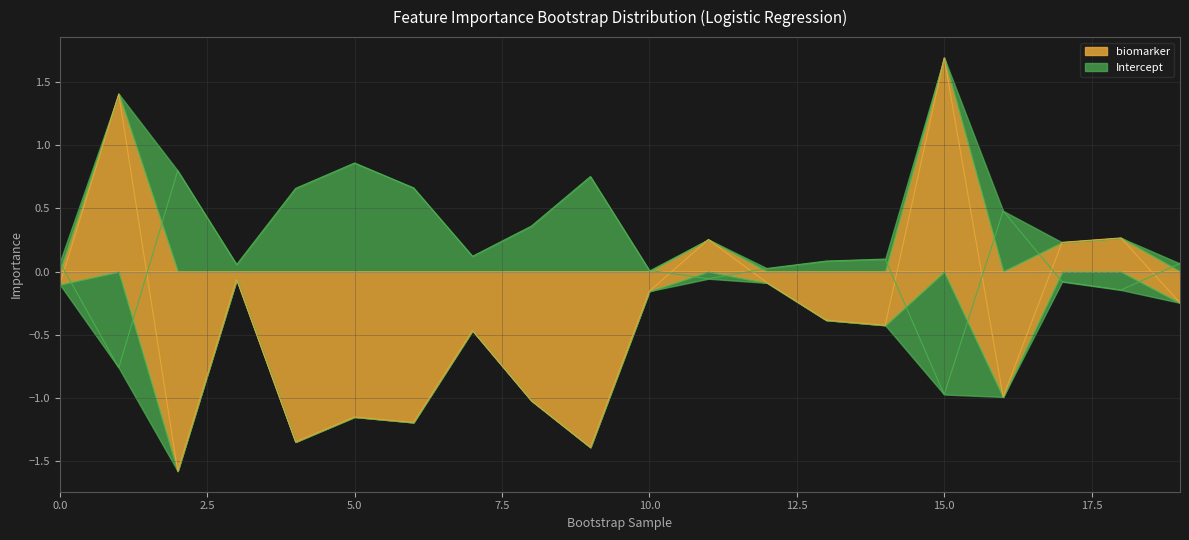

Reading left to right, list all the values displayed in this chart.

biomarker: 0=-0.1	1=1.4	2=-1.6	3=-0.1	4=-1.3	5=-1.2	6=-1.2	7=-0.5	8=-1.0	9=-1.4	10=-0.2	11=0.3	12=-0.1	13=-0.4	14=-0.4	15=1.7	16=-1.0	17=0.2	18=0.3	19=-0.2
Intercept: 0=0.1	1=-0.8	2=0.8	3=0.1	4=0.7	5=0.9	6=0.7	7=0.1	8=0.4	9=0.8	10=0.0	11=-0.1	12=0.0	13=0.1	14=0.1	15=-1.0	16=0.5	17=-0.1	18=-0.1	19=0.1